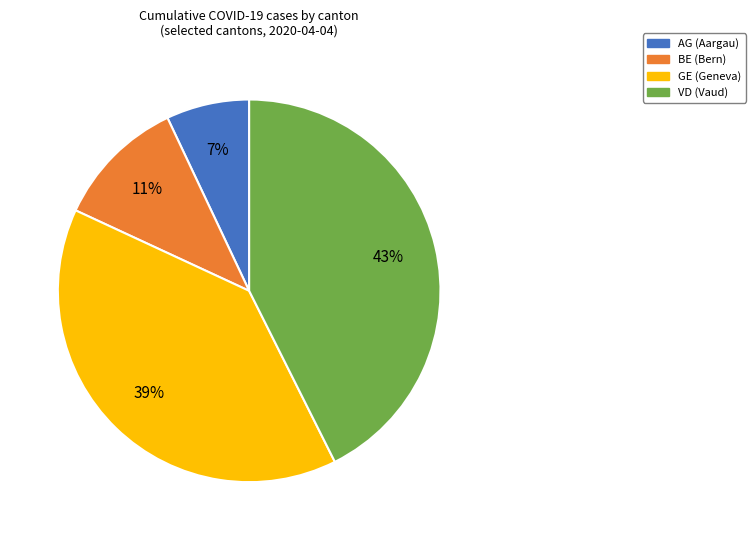

To the nearest percent, what is the average slice percentage?

25%